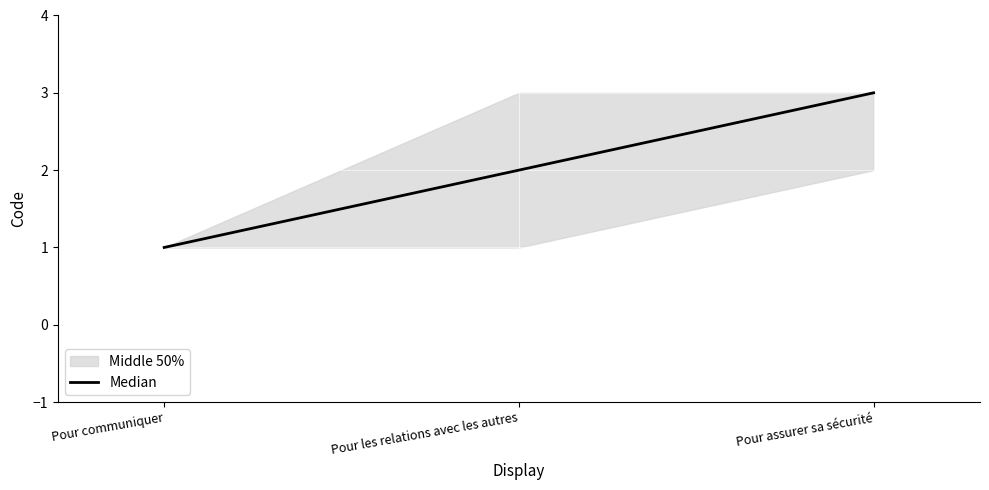

Approximately how many times larger is the value at Pour assurer sa sécurité compared to Pour communiquer?

3.0